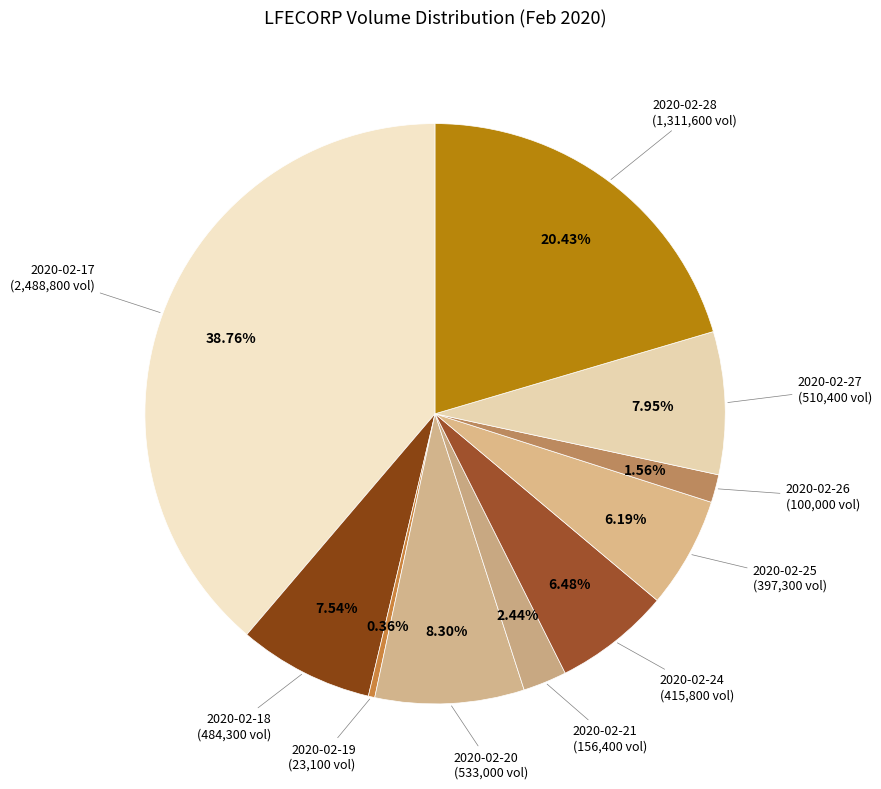

Count the number of slices in the pie.

10